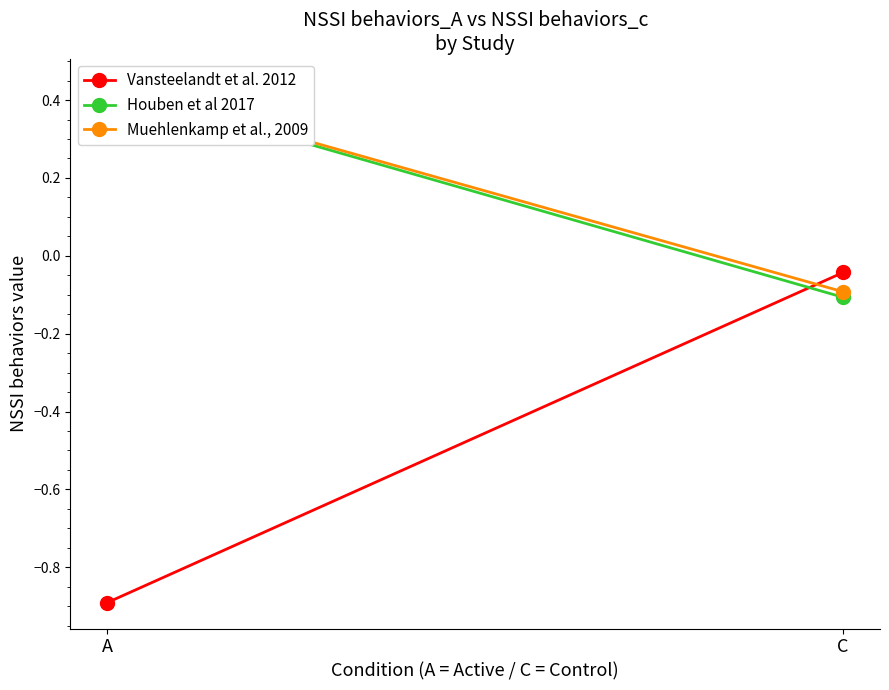

What is the lowest value of the Muehlenkamp et al., 2009 series?

-0.1